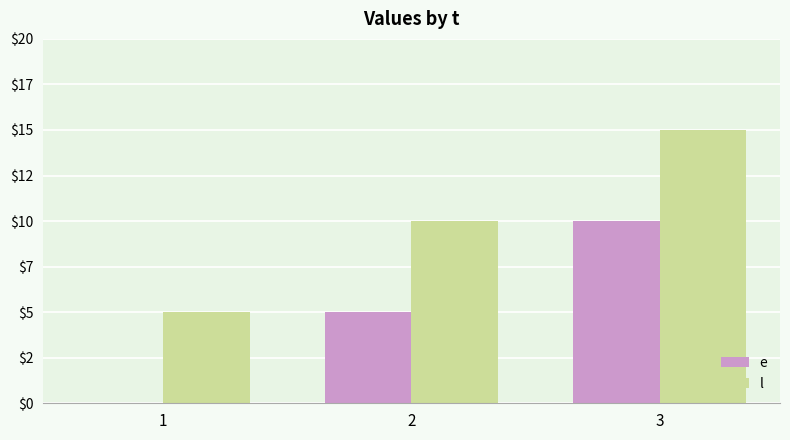

Which label corresponds to the largest value in the chart?

3